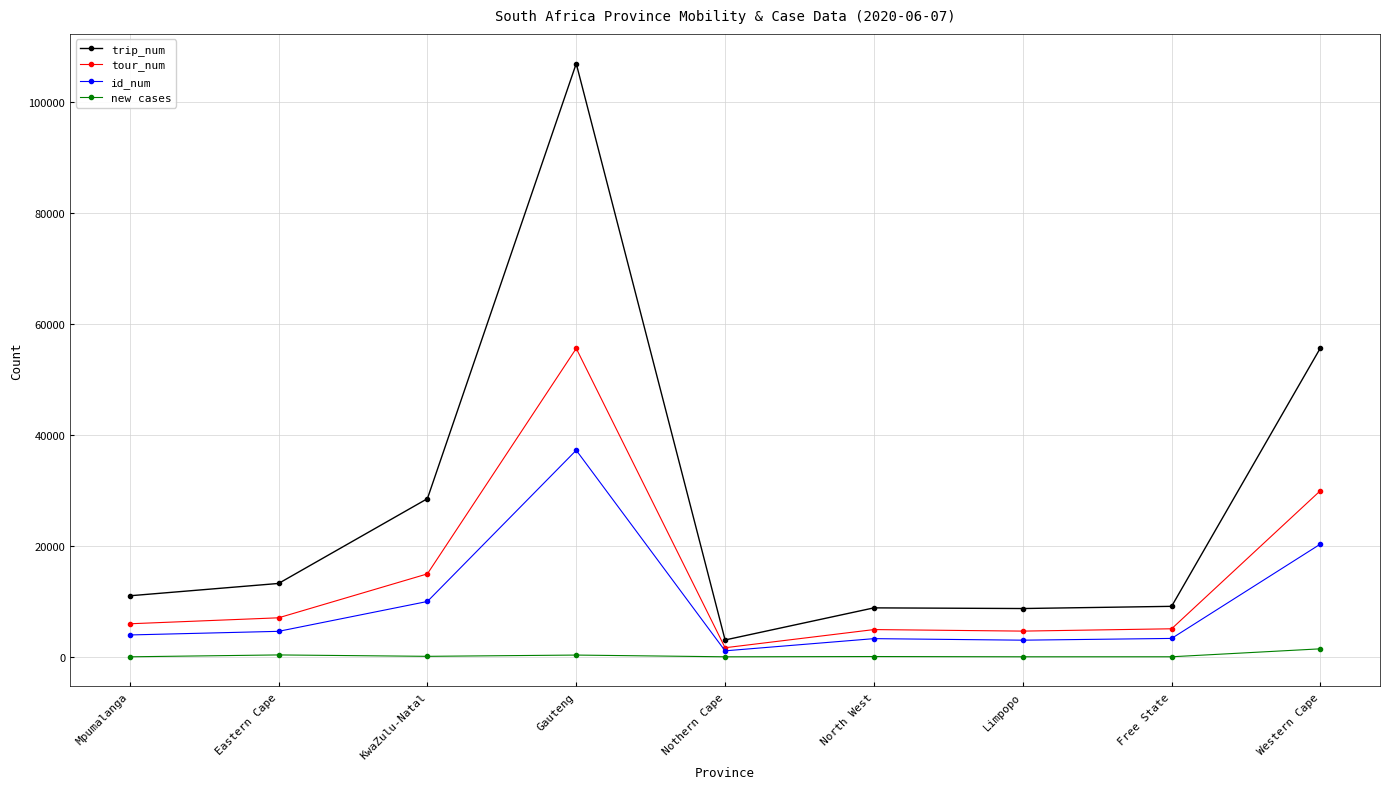

What is the difference between the new cases values at KwaZulu-Natal and Nothern Cape?

83